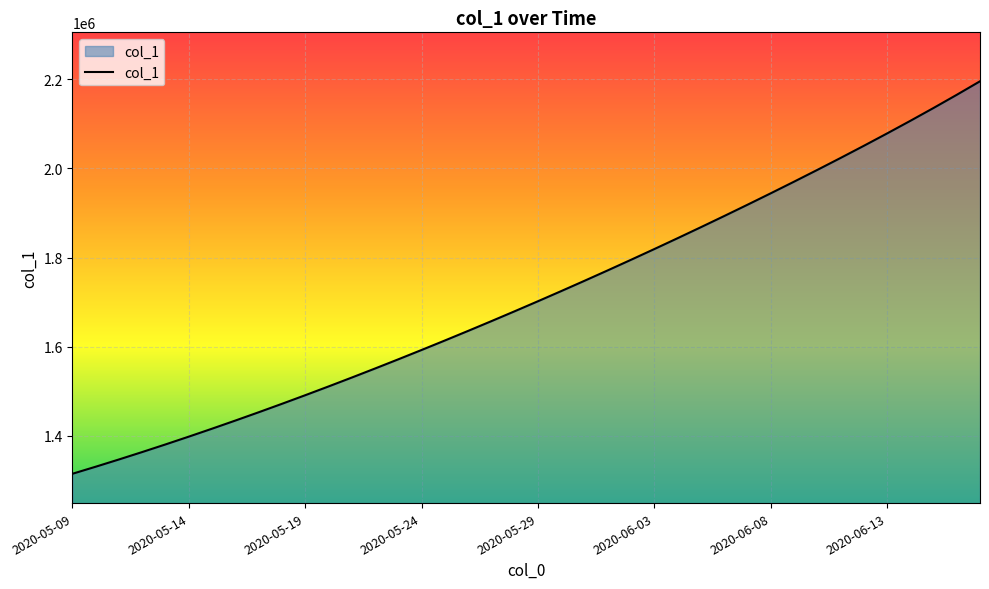

What is the maximum value shown in the chart?

2195141.0